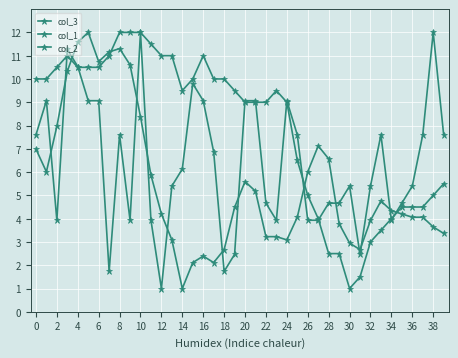

How many data points in col_2 are less than 6?

20